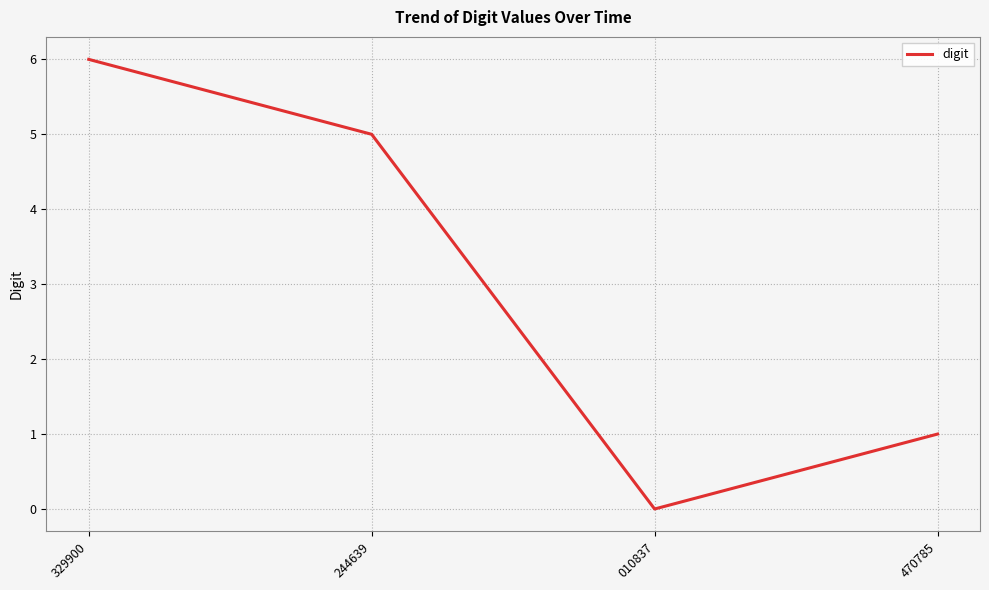

True or false: the data shows 6 at 329900.

True